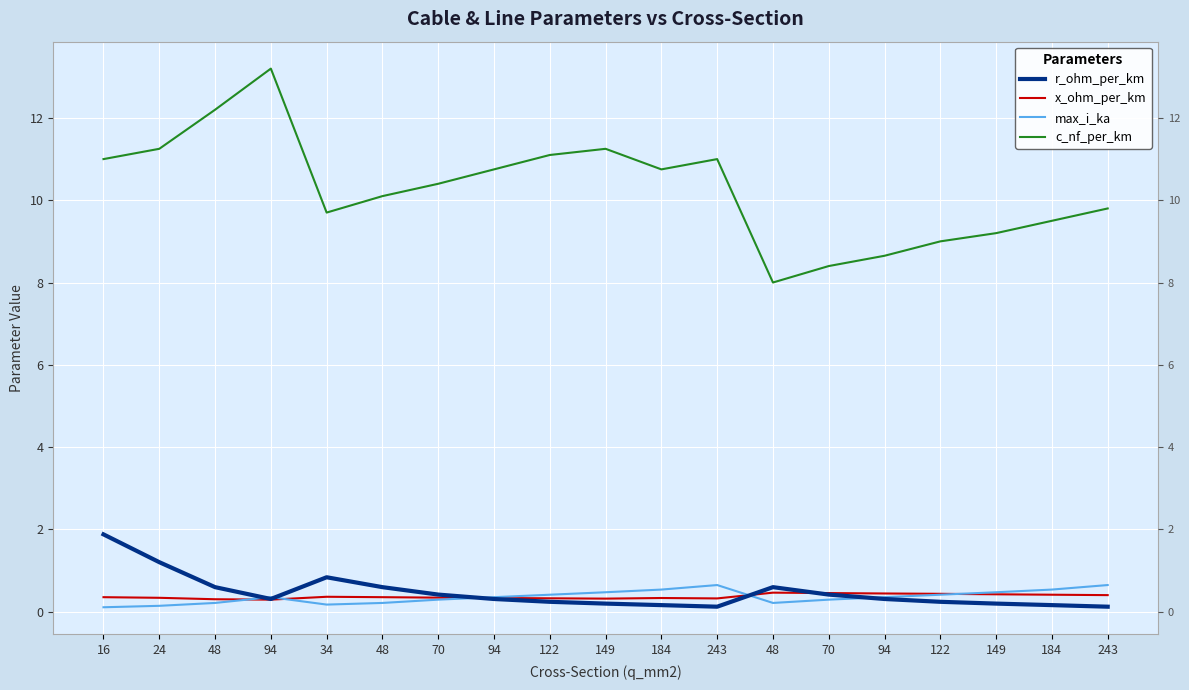

What is the label of the 8th point from the right?

243